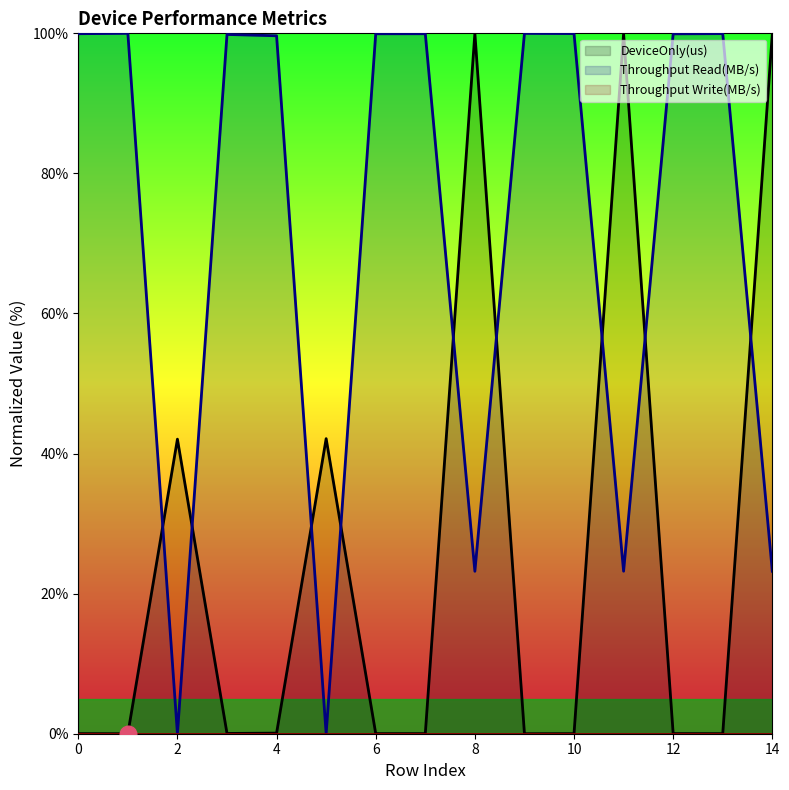

What is the value of the DeviceOnly(us) point at the 5th from the left?

0.1